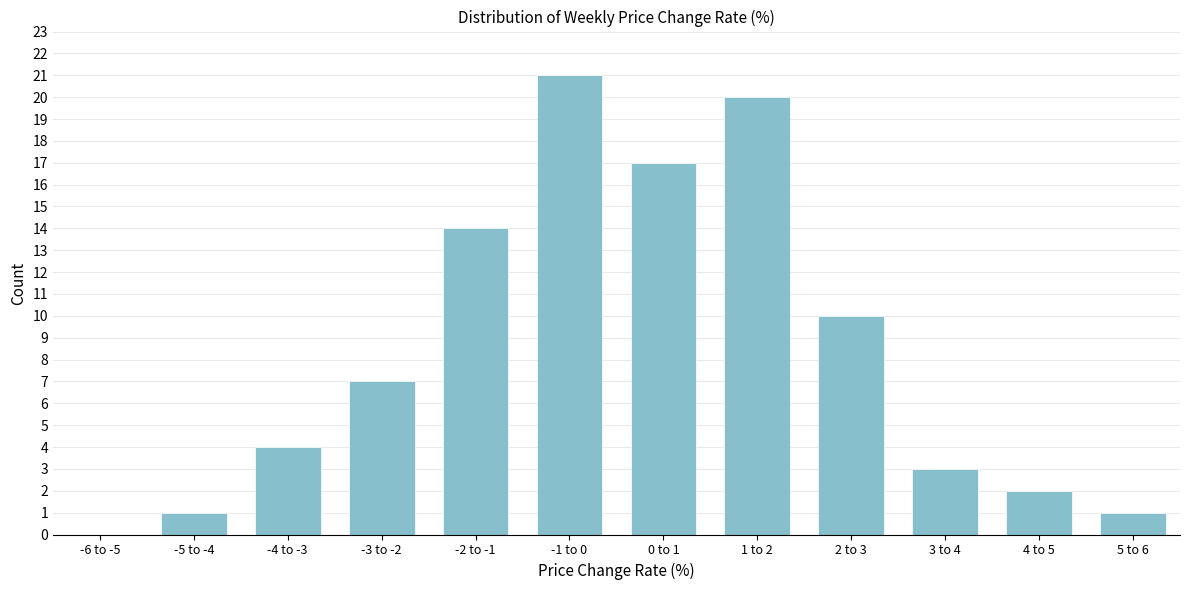

Reading left to right, transcribe all the data shown in this chart.

-6 to -5=0	-5 to -4=1	-4 to -3=4	-3 to -2=7	-2 to -1=14	-1 to 0=21	0 to 1=17	1 to 2=20	2 to 3=10	3 to 4=3	4 to 5=2	5 to 6=1